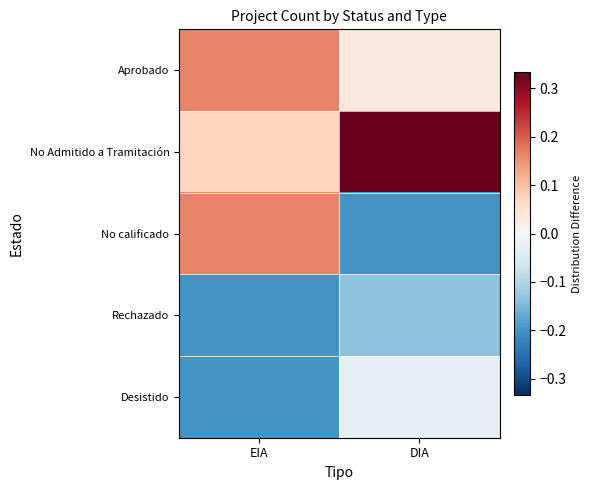

Which series has the widest spread of values?

No calificado